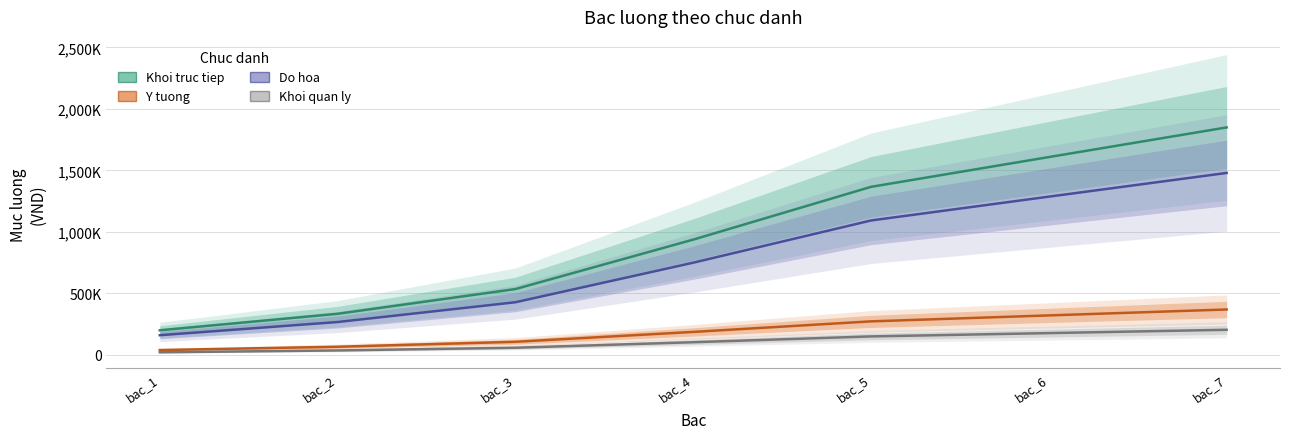

What is the total value across all series at bac_5?

2885000